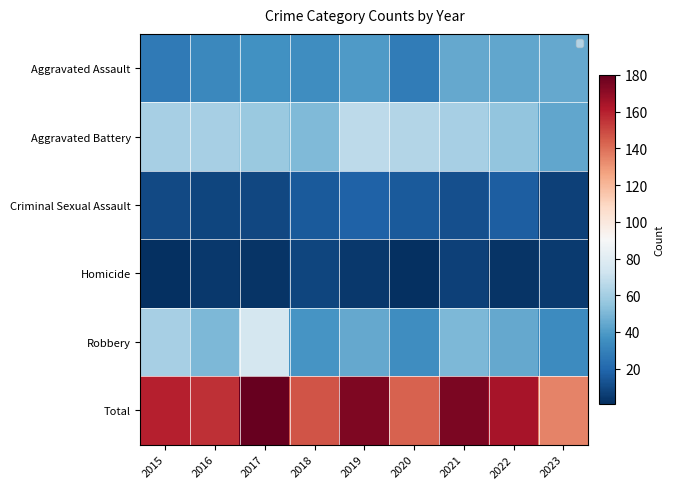

At which category does the chart reach its minimum across all series?

2015